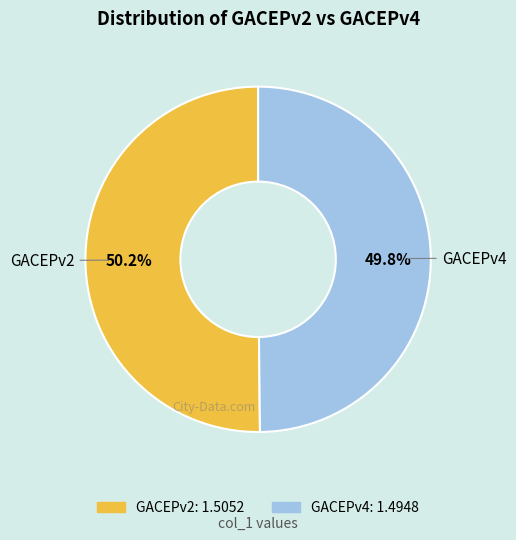

What is the ratio of the value at GACEPv4 to the value at GACEPv2?

1.0